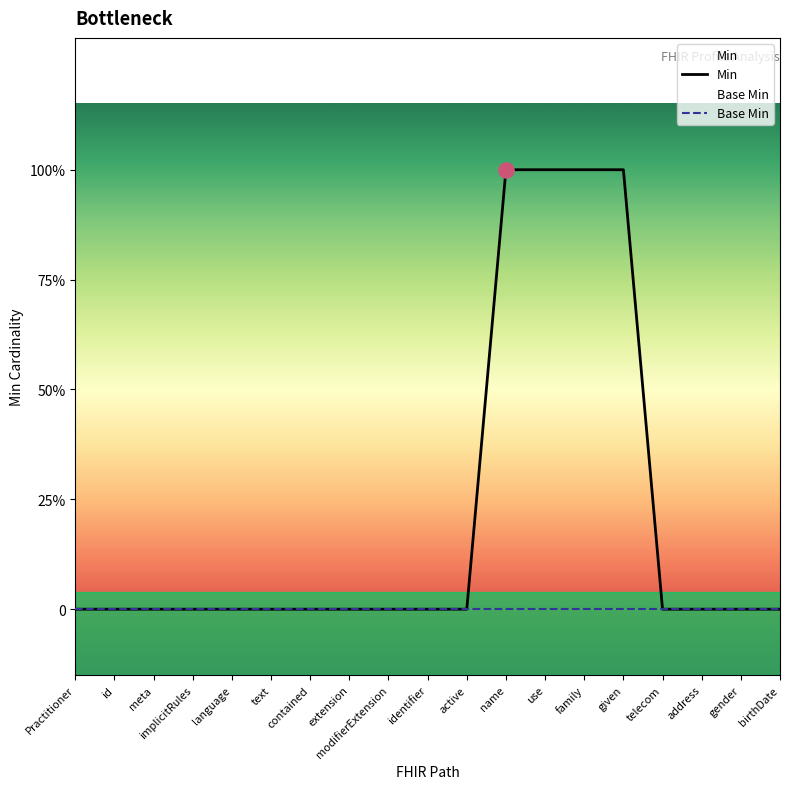

Which series contains the lowest Y value?

Min